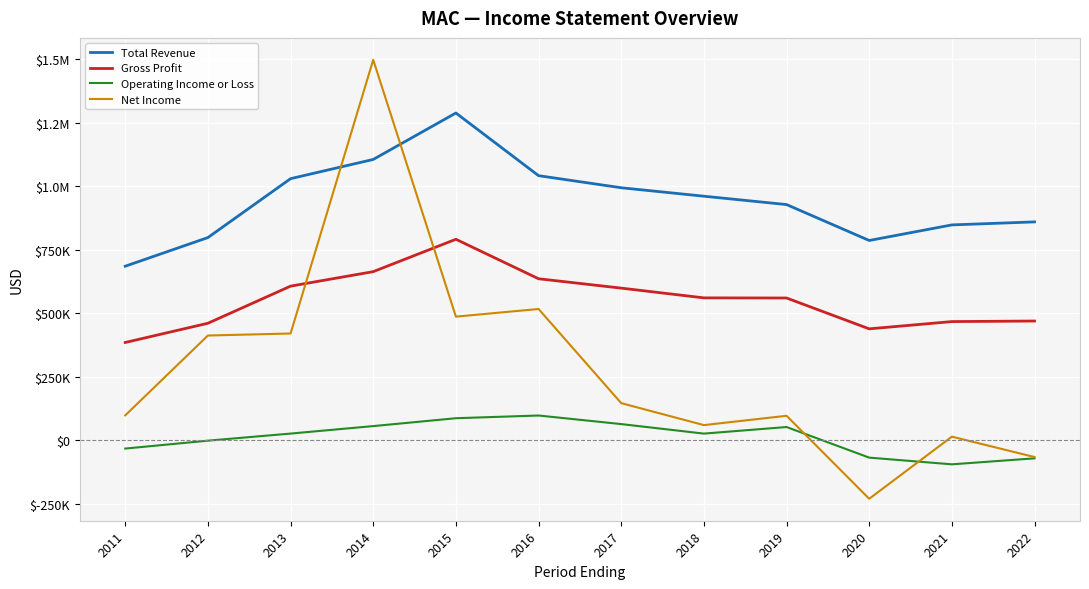

How many values in the Gross Profit series are below 560000?

6